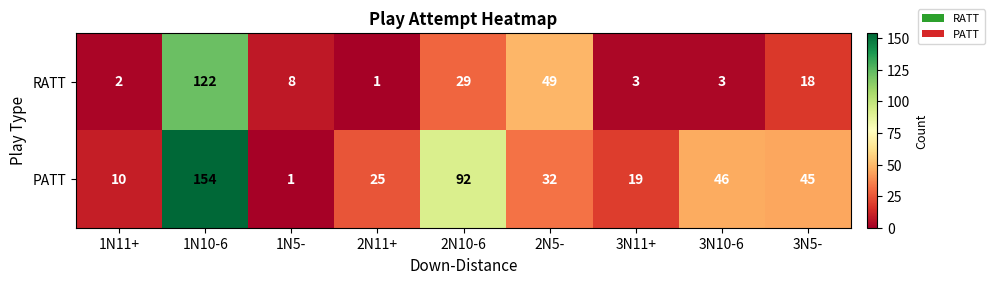

What is the highest value of the PATT series?

154